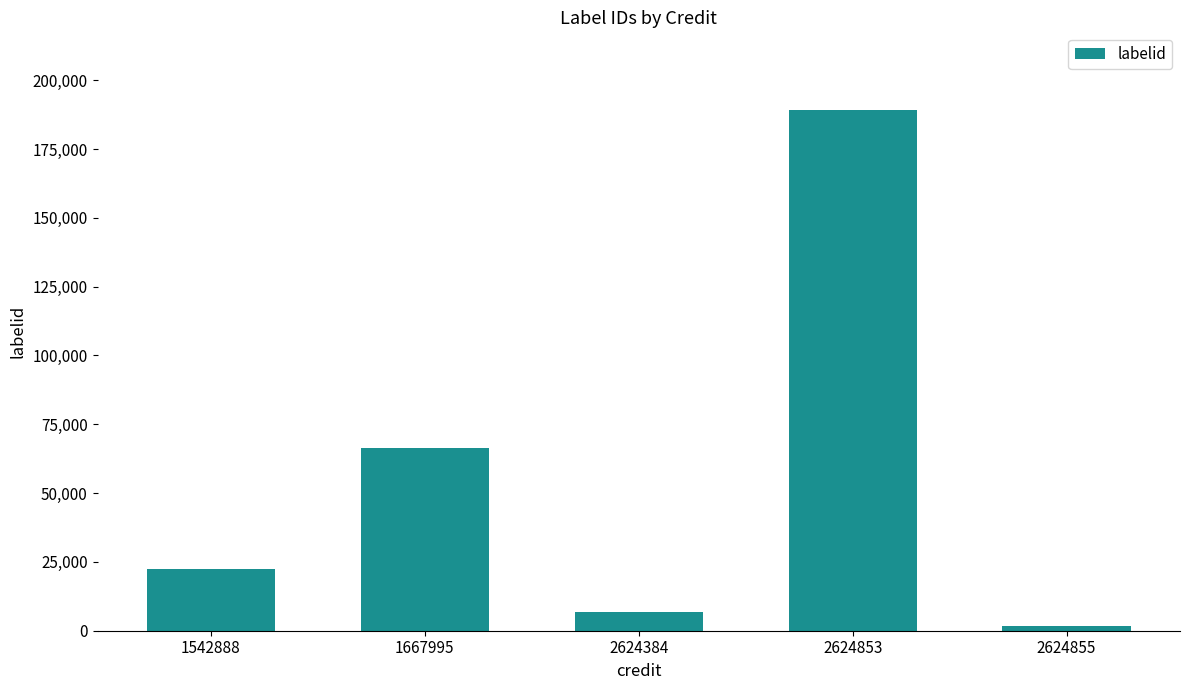

Reading right to left, what are all the values shown in this chart?

1702	189019	6719	66434	22555